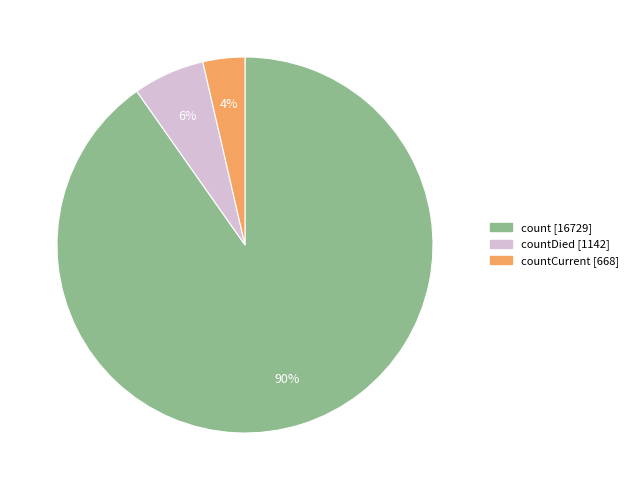

To the nearest percent, what is the average slice percentage?

33%